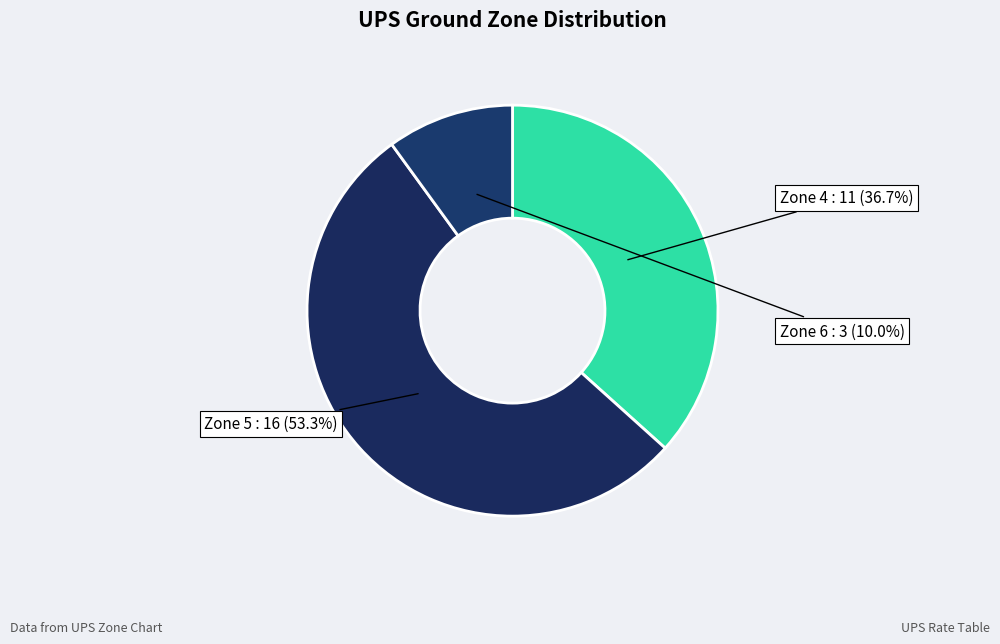

Which has a higher value, Zone 4 or Zone 6?

Zone 4